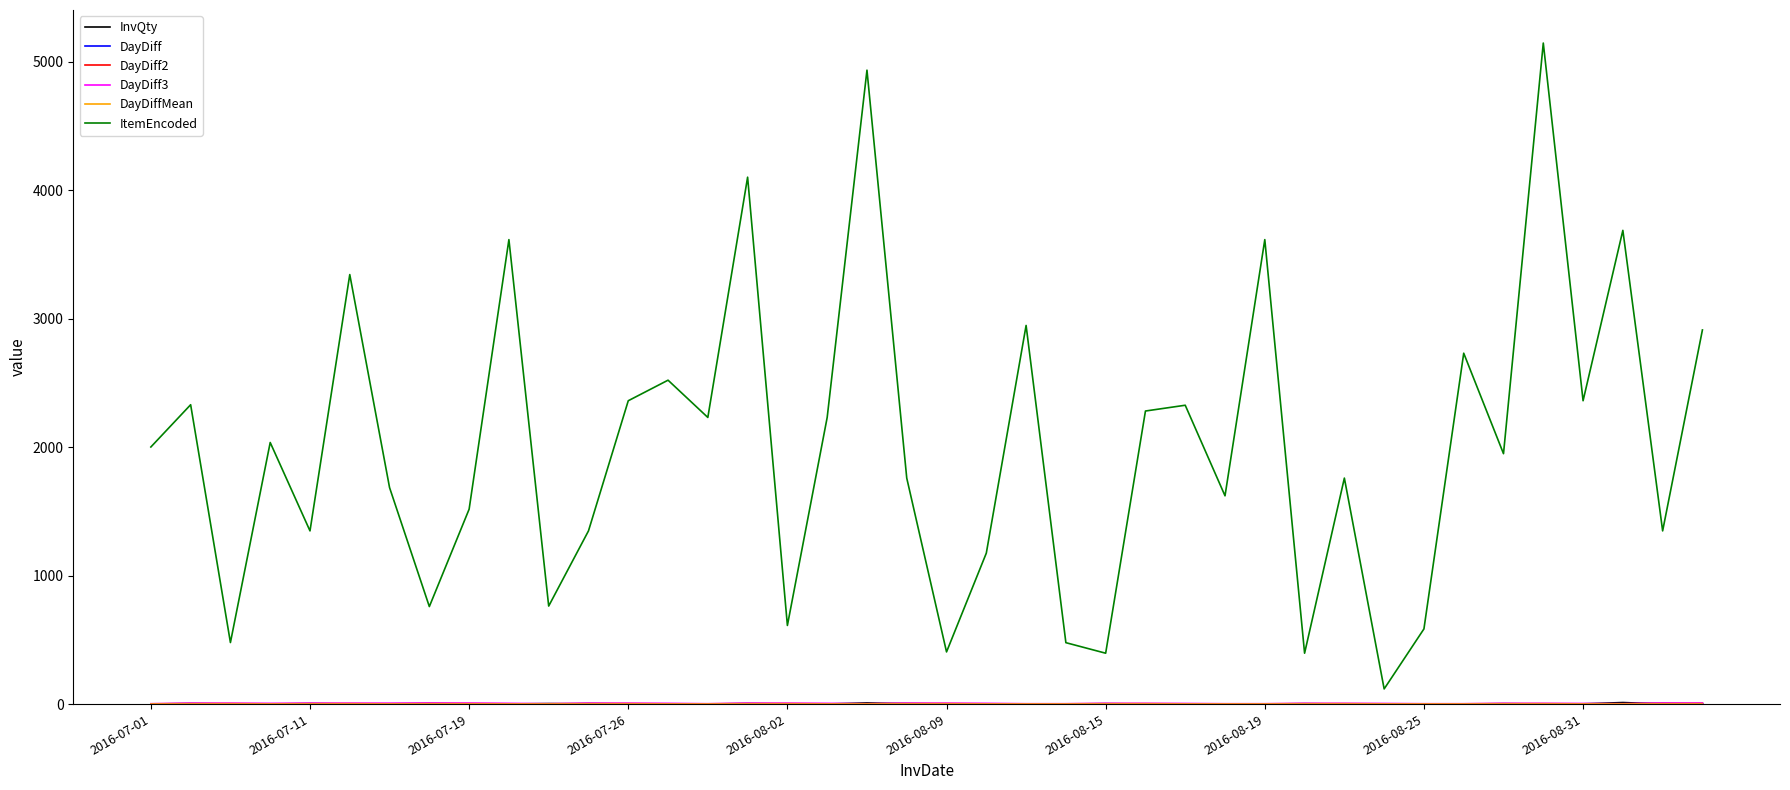

Which series has the largest total across all categories?

ItemEncoded